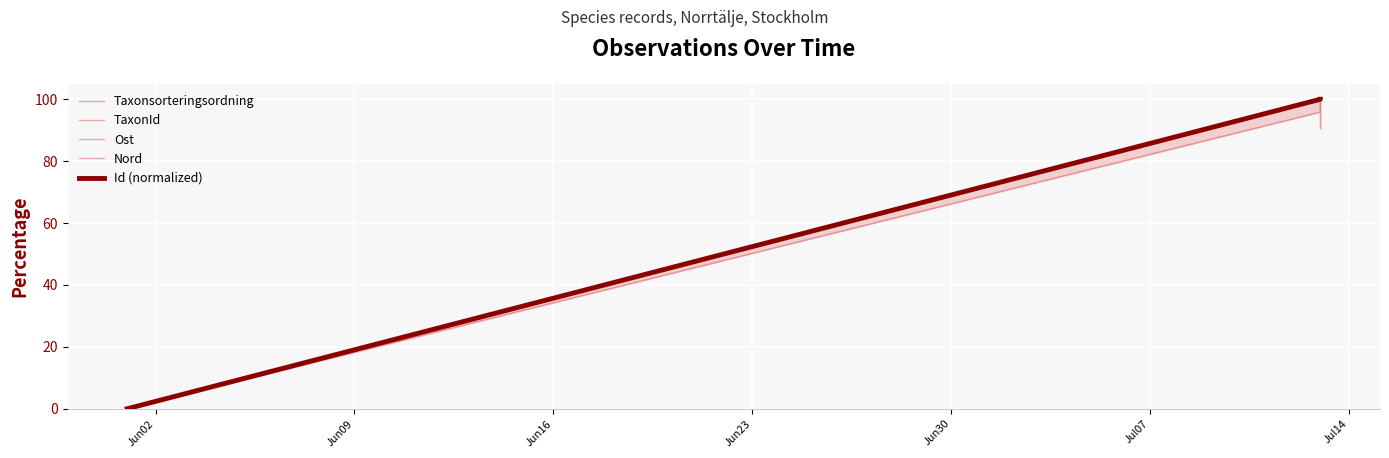

Between Jun02 and Jun16, which series saw the biggest shift?

Taxonsorteringsordning